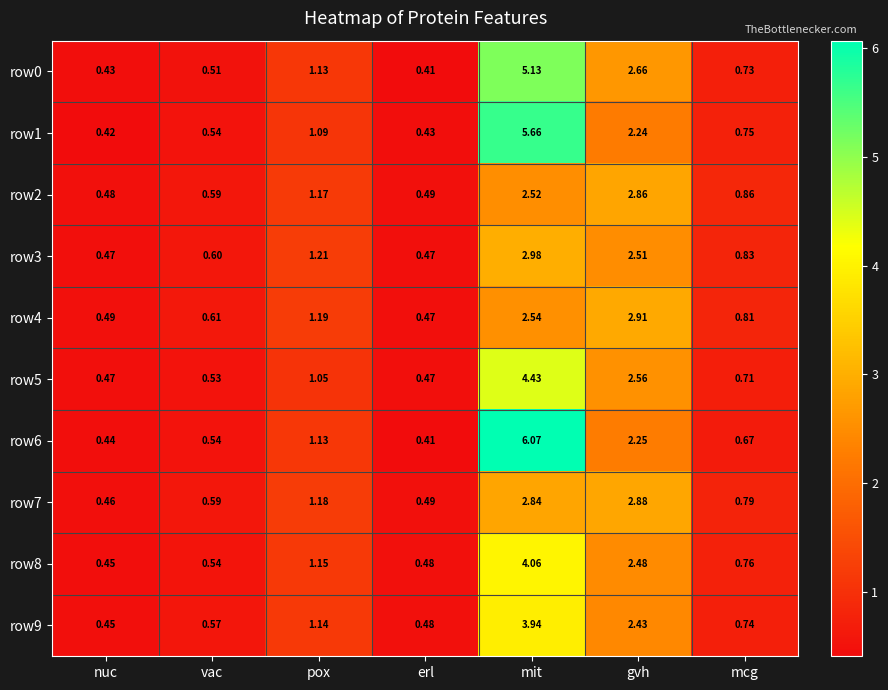

How many data points does each series have?

7